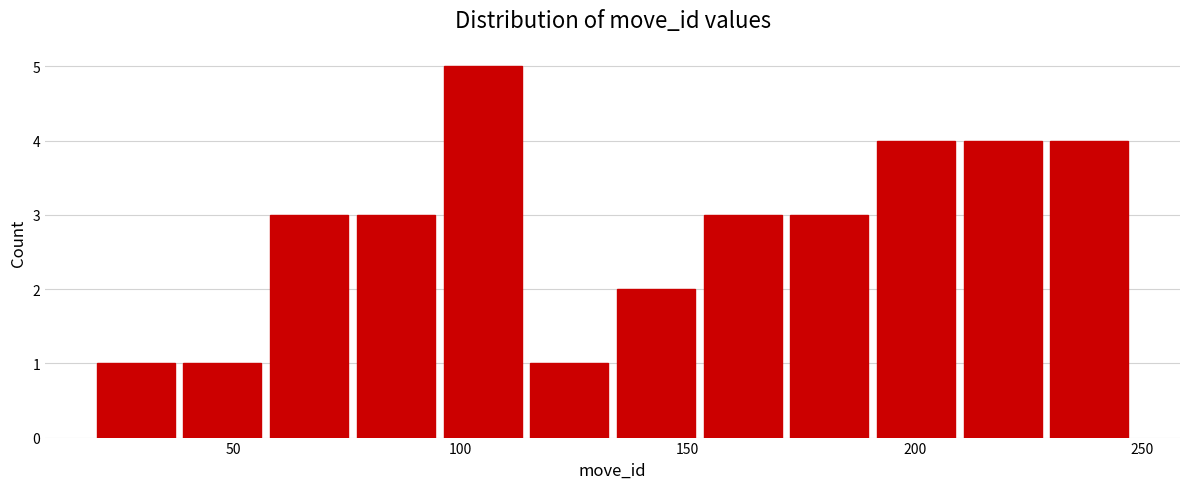

Around what value on the x-axis is the tallest bar? Give the approximate position of its centre, as read against the axis.

105